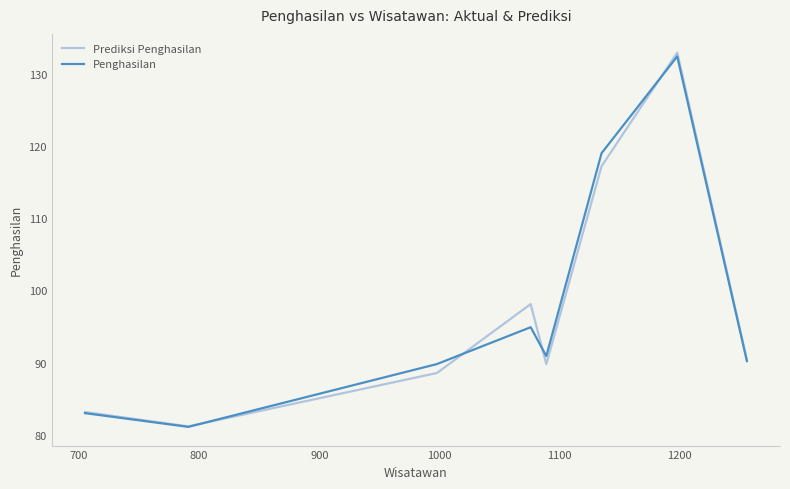

Does the chart display data point markers on the line(s)?

No